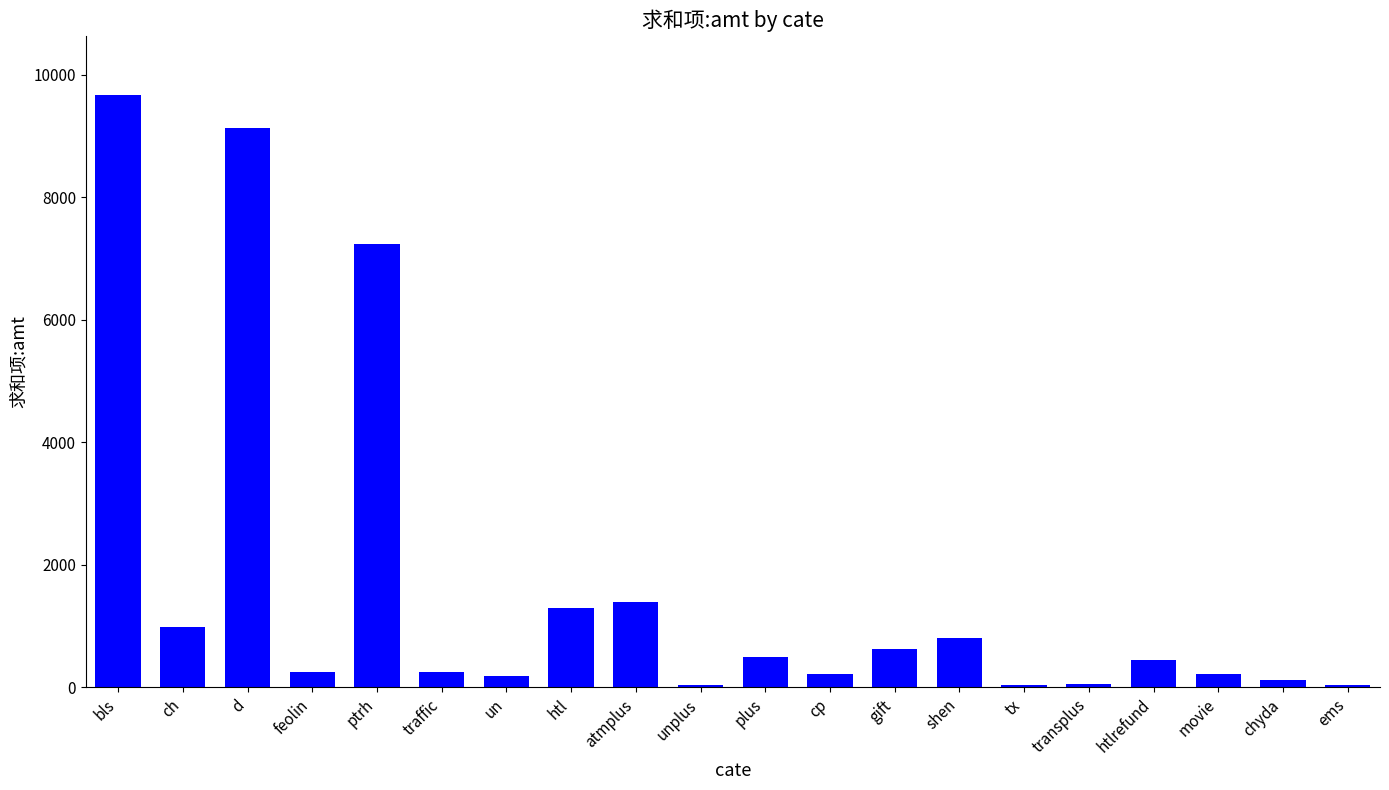

Approximately how many times larger is the value at chyda compared to atmplus?

0.1